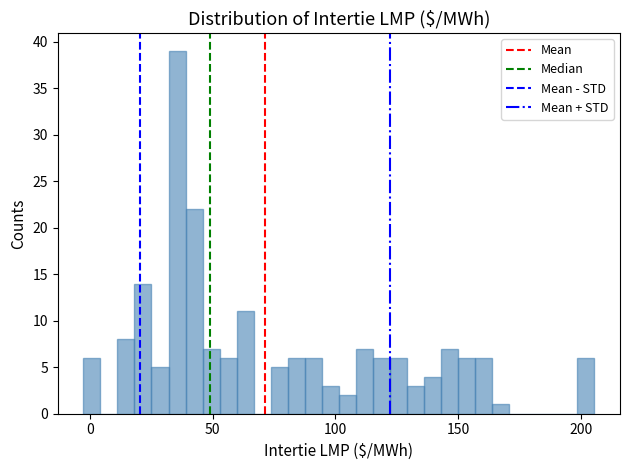

Around what value on the x-axis is the tallest bar? Give the approximate position of its centre, as read against the axis.

35